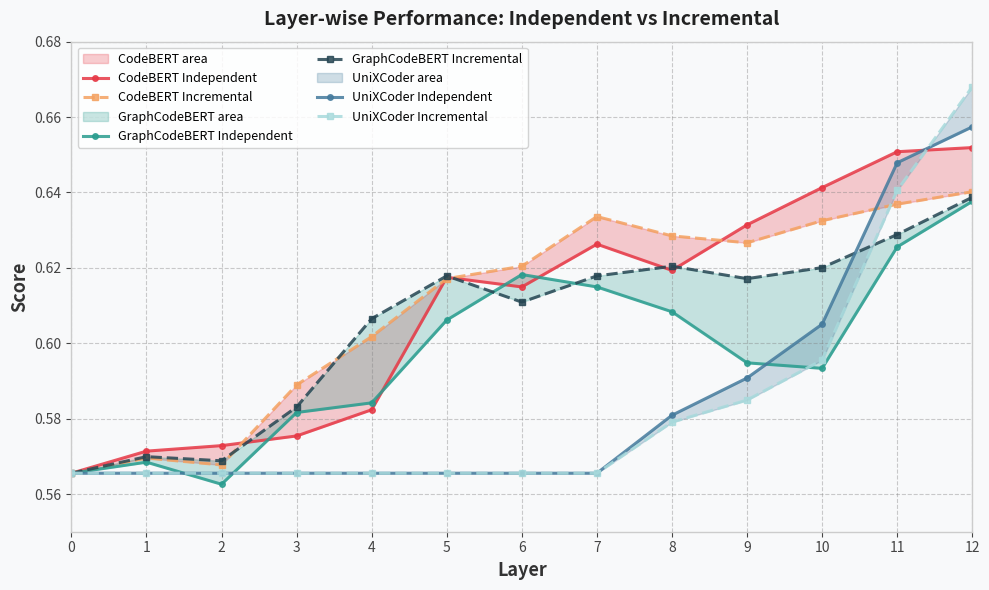

What is the total value across all series at 5?

3.6